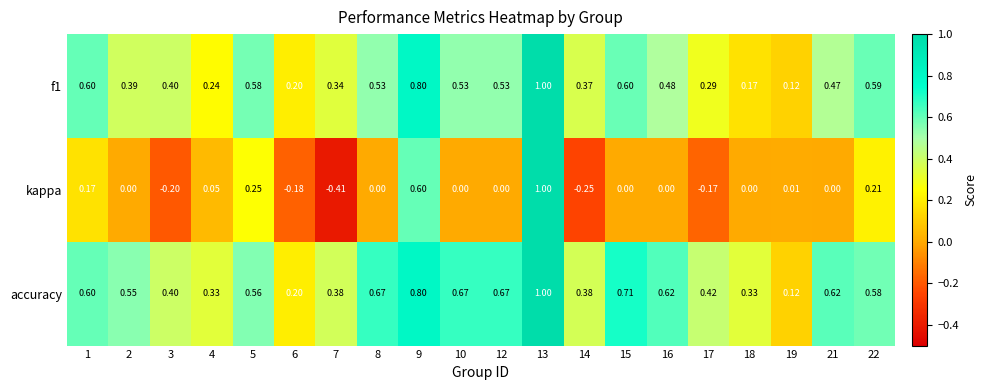

Which series has the widest spread of values?

kappa